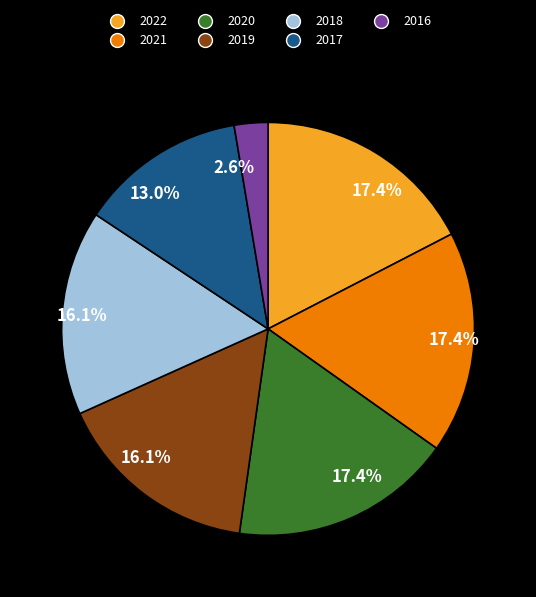

How many segments does this pie chart have?

7